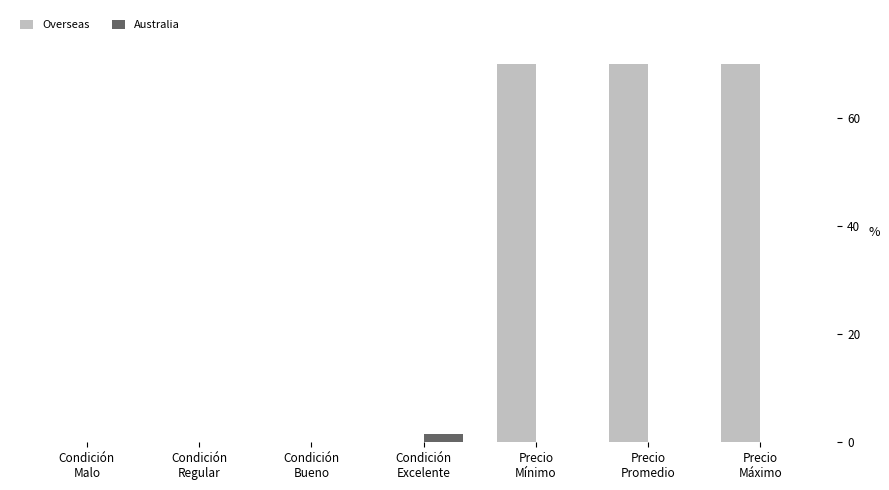

What are all the series names shown in the legend?

Overseas, Australia